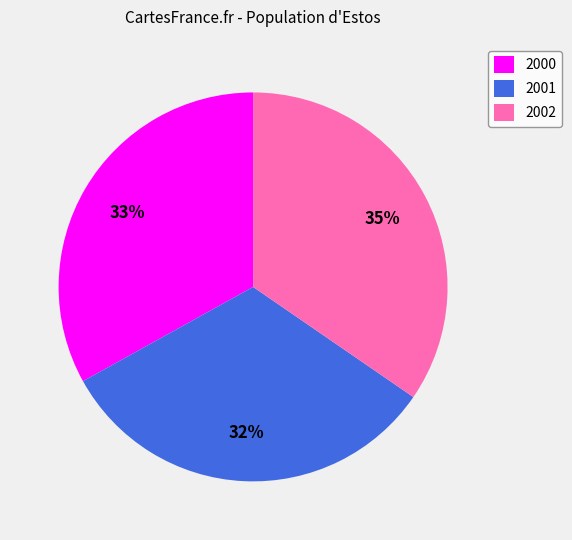

Is there any slice that represents more than half of the pie?

No